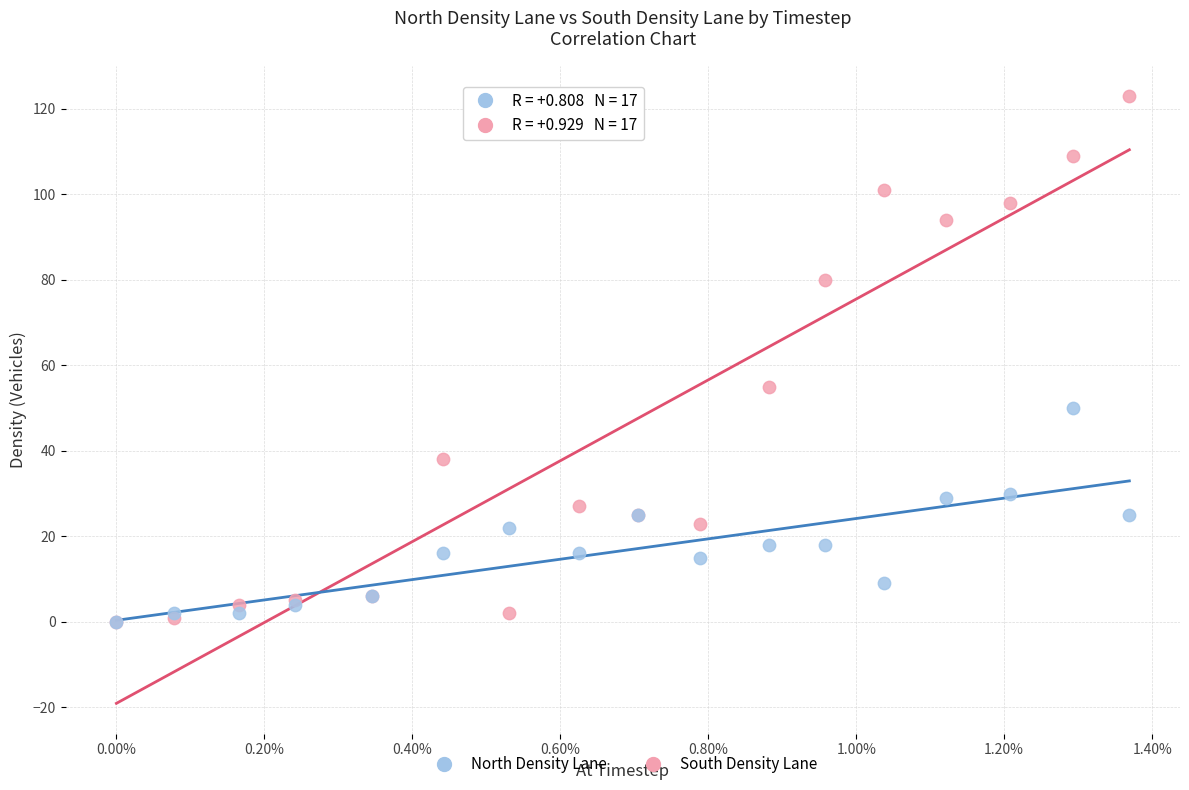

Across all series, what Y value is closest to 61?

55